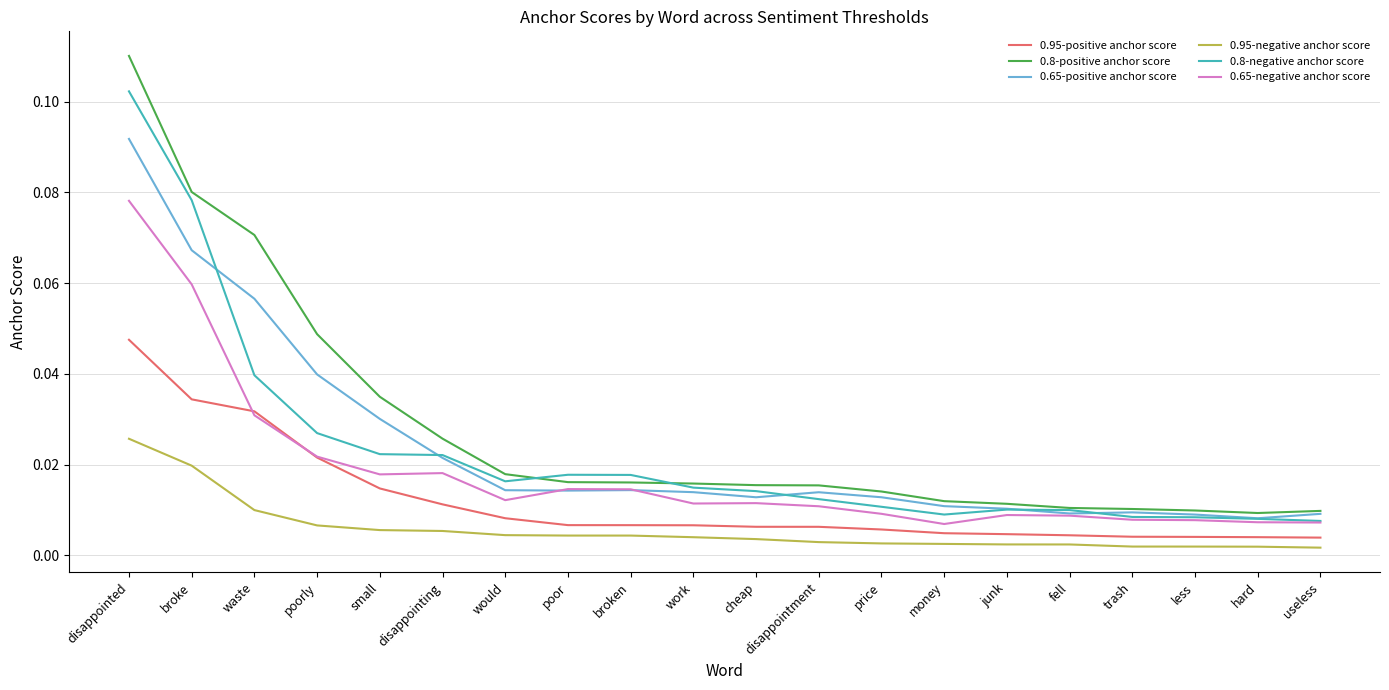

Rank the series by their maximum value, from lowest to highest.

0.95-negative anchor score, 0.95-positive anchor score, 0.65-negative anchor score, 0.65-positive anchor score, 0.8-negative anchor score, 0.8-positive anchor score